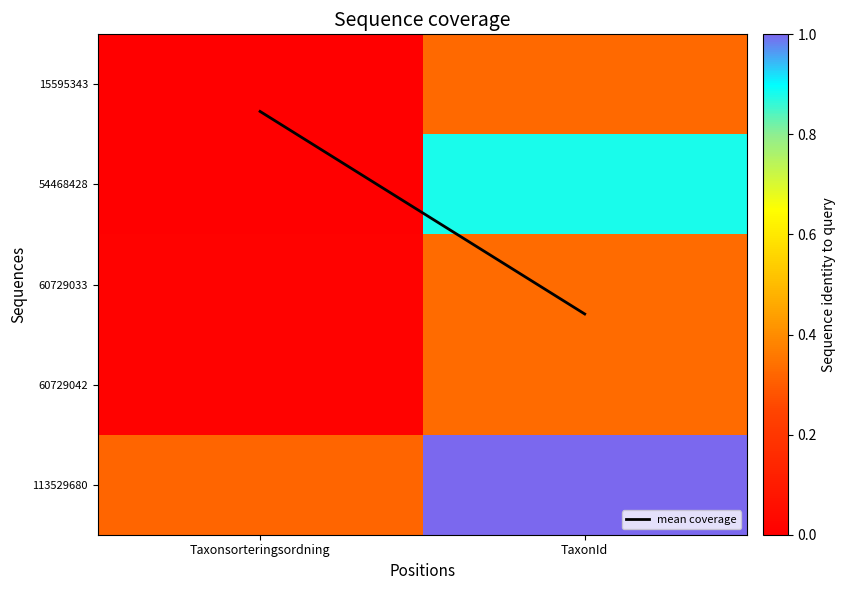

At which category does the chart reach its peak across all series?

TaxonId